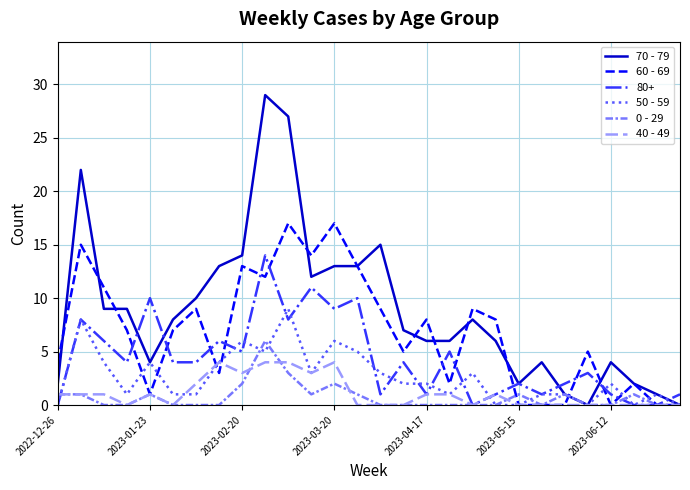

Which series has the largest total across all categories?

70 - 79